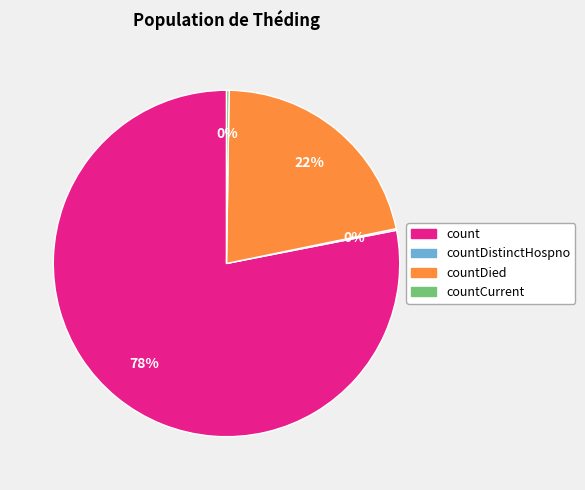

The countDied slice represents 22% of the pie. True or false?

True